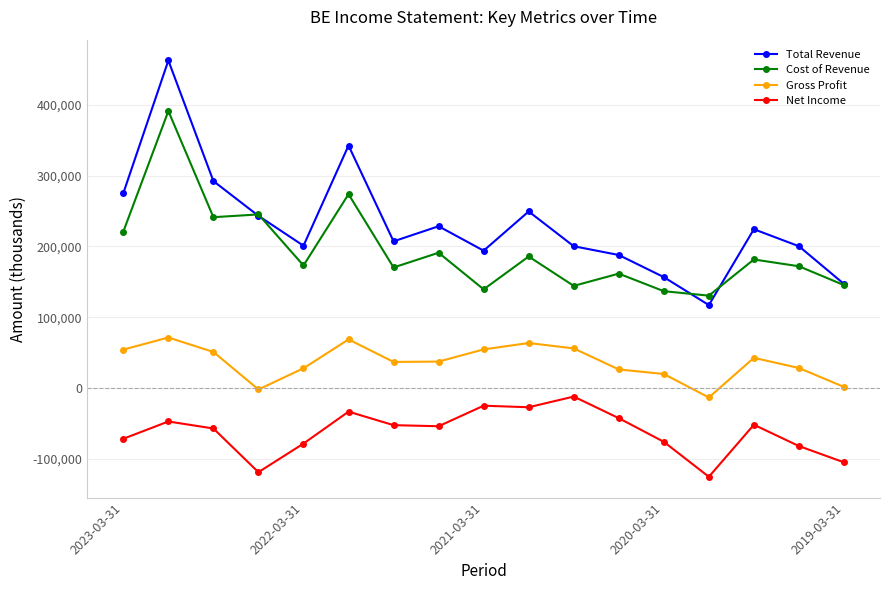

True or false: Net Income and Cost of Revenue intersect in this chart.

False